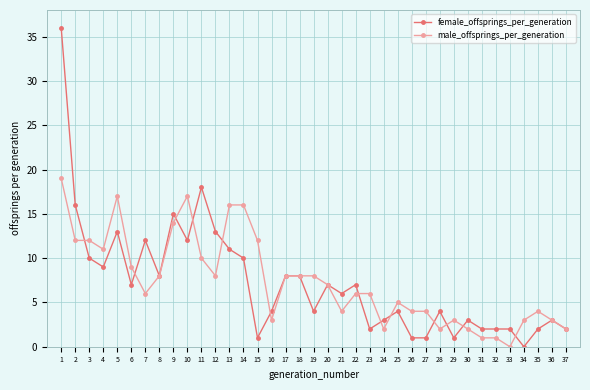

At which label does female_offsprings_per_generation first exceed 6?

1